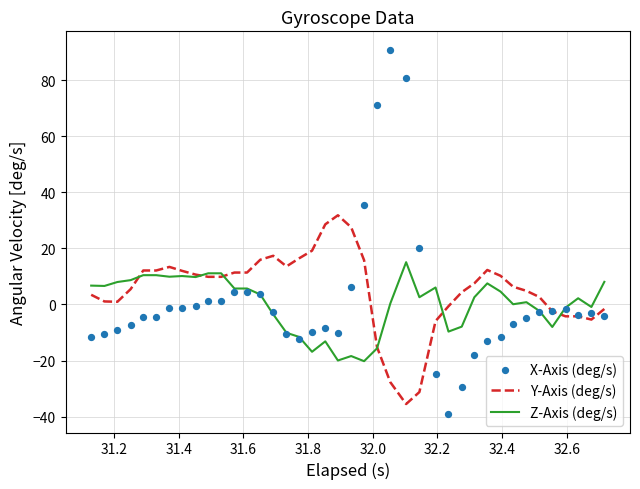

Which series has the largest total across all categories?

Y-Axis (deg/s)